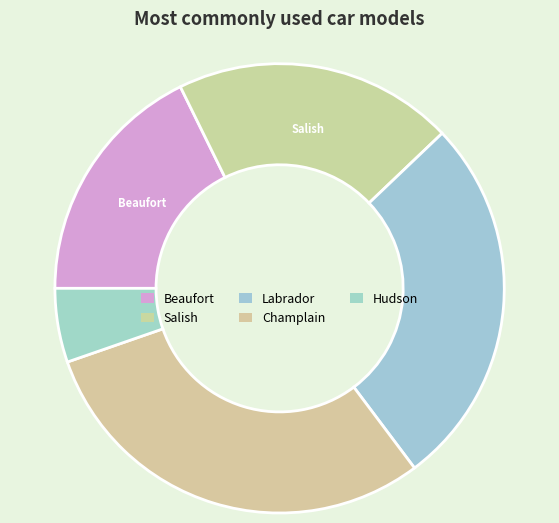

Rank the categories by value from highest to lowest.

Champlain, Labrador, Salish, Beaufort, Hudson